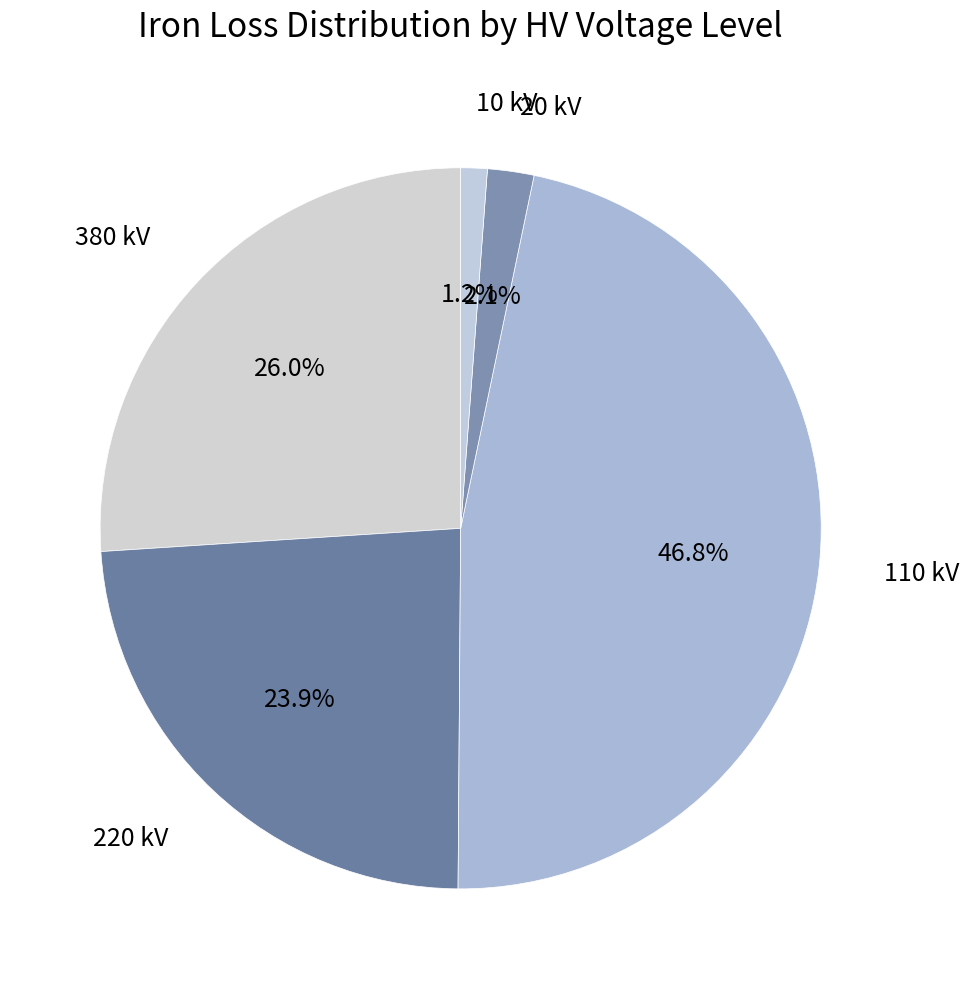

Which has a higher value, 110 kV or 20 kV?

110 kV